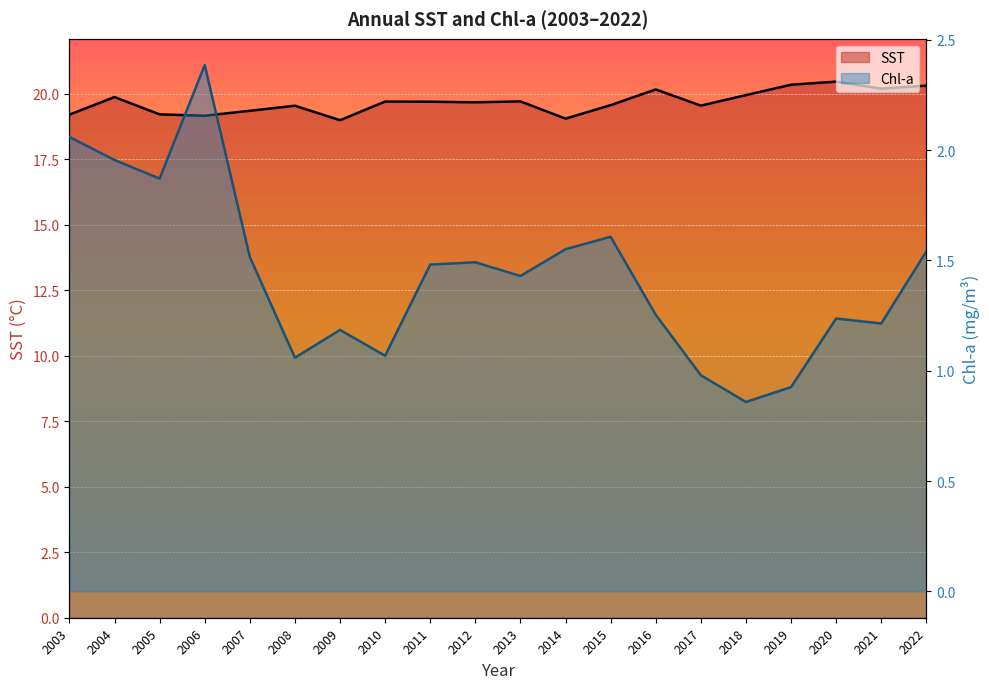

Reading right to left, what are all the values shown in this chart?

SST: 2022=20.3	2021=20.2	2020=20.5	2019=20.3	2018=19.9	2017=19.5	2016=20.2	2015=19.6	2014=19.0	2013=19.7	2012=19.7	2011=19.7	2010=19.7	2009=19.0	2008=19.5	2007=19.3	2006=19.2	2005=19.2	2004=19.9	2003=19.2
Chl-a: 2022=1.5	2021=1.2	2020=1.2	2019=0.9	2018=0.9	2017=1.0	2016=1.3	2015=1.6	2014=1.6	2013=1.4	2012=1.5	2011=1.5	2010=1.1	2009=1.2	2008=1.1	2007=1.5	2006=2.4	2005=1.9	2004=2.0	2003=2.1